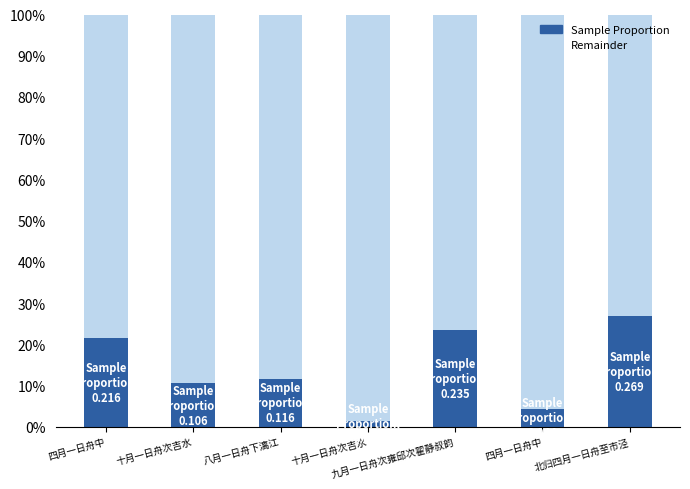

What is the total value across all series at 四月一日舟中?

1.0